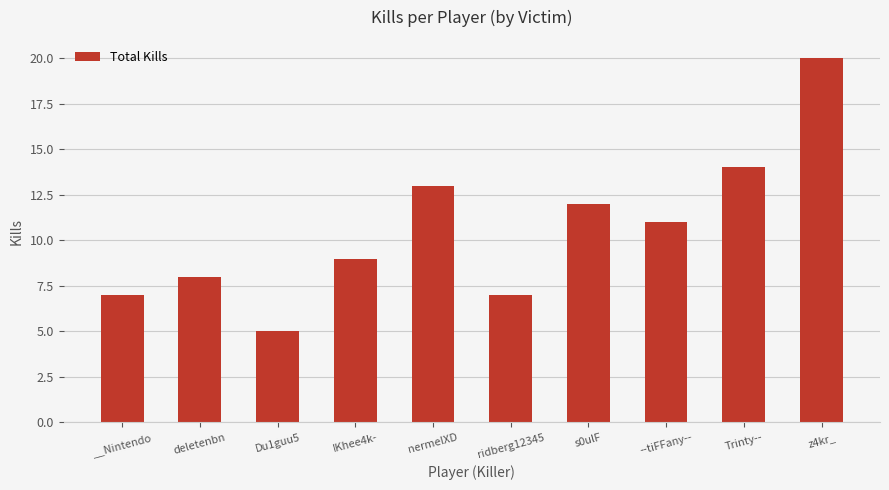

What position from the right is Du1guu5?

8